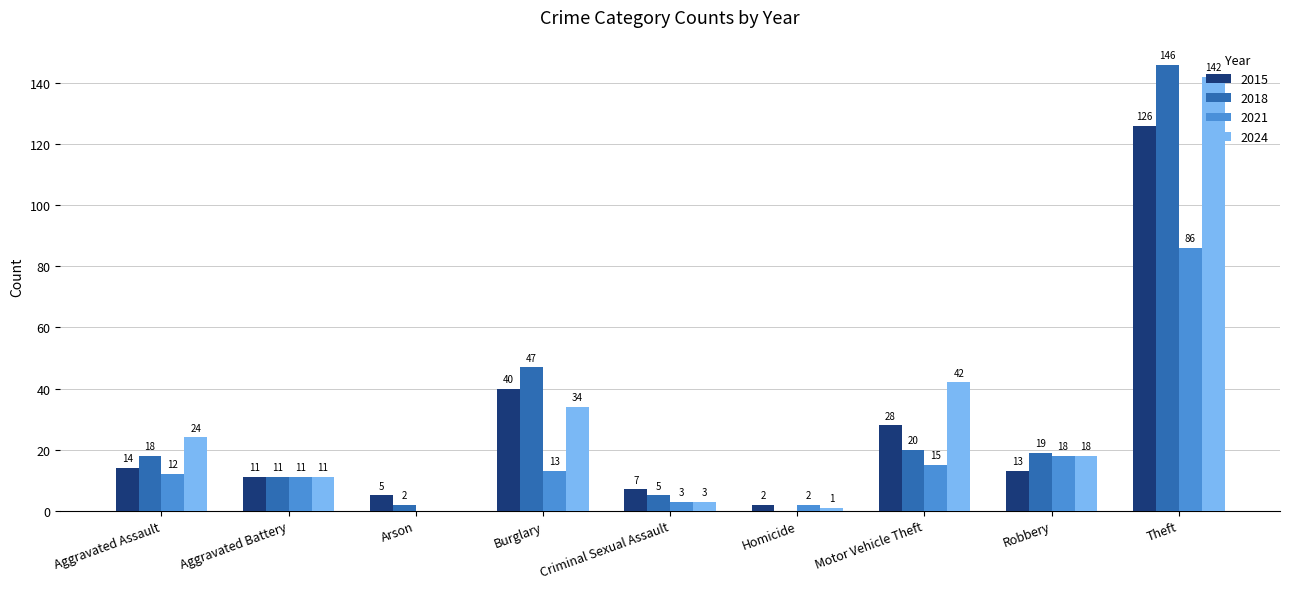

What is the difference between the 2015 values at Robbery and Aggravated Assault?

1